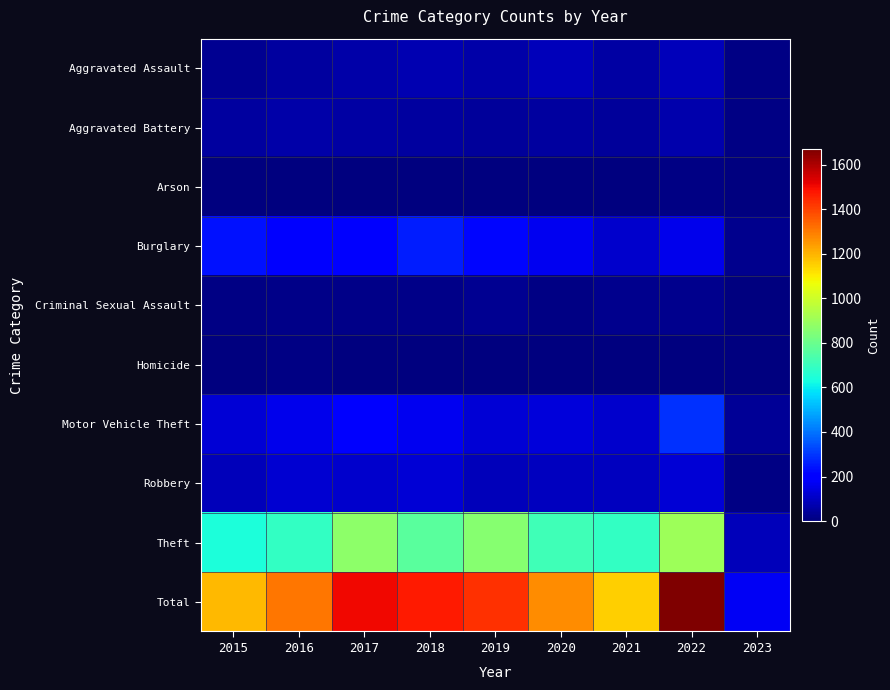

How many data points does each series have?

9